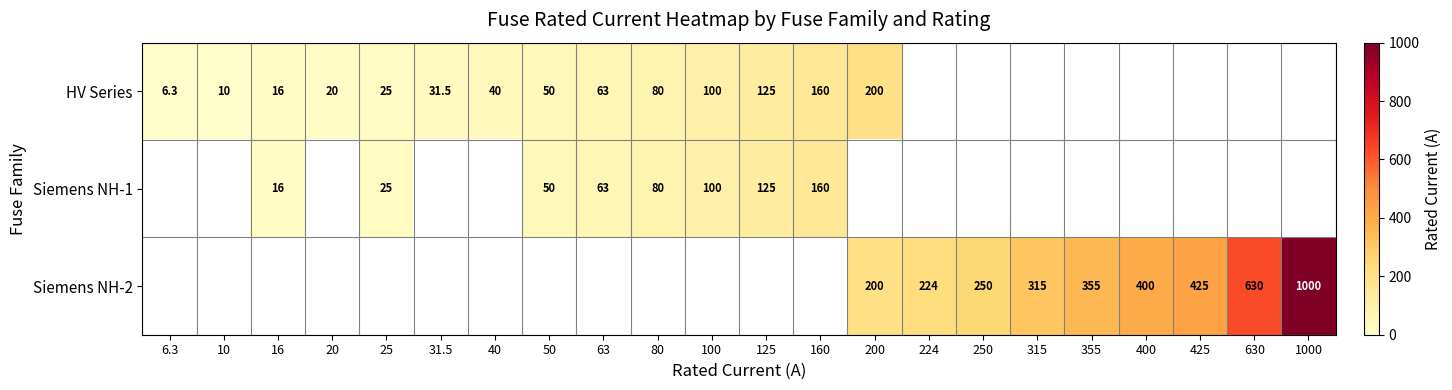

Is it true that HV Series equals 160.0 at 160?

True